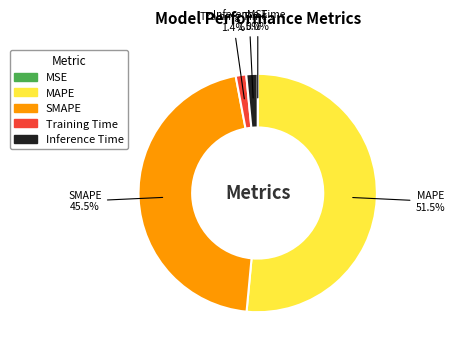

Does MAPE represent more than half of the total?

Yes